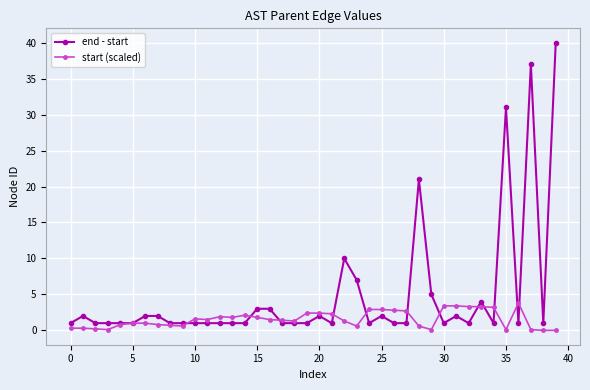

What is the greatest value displayed?

40.0